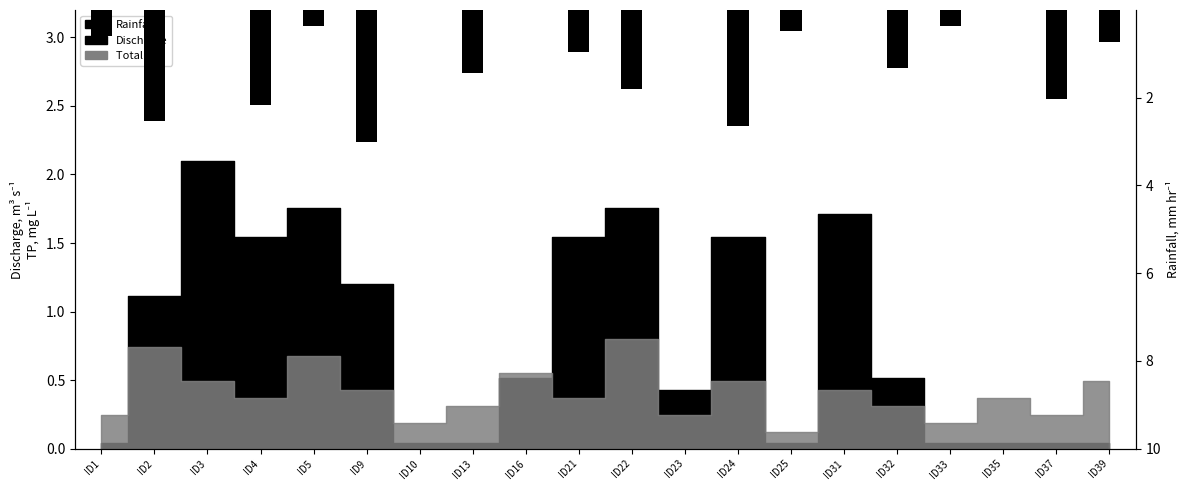

List the labels in order of value, largest first.

ID9, ID24, ID2, ID4, ID37, ID22, ID13, ID32, ID21, ID39, ID1, ID25, ID5, ID33, ID3, ID10, ID16, ID23, ID31, ID35